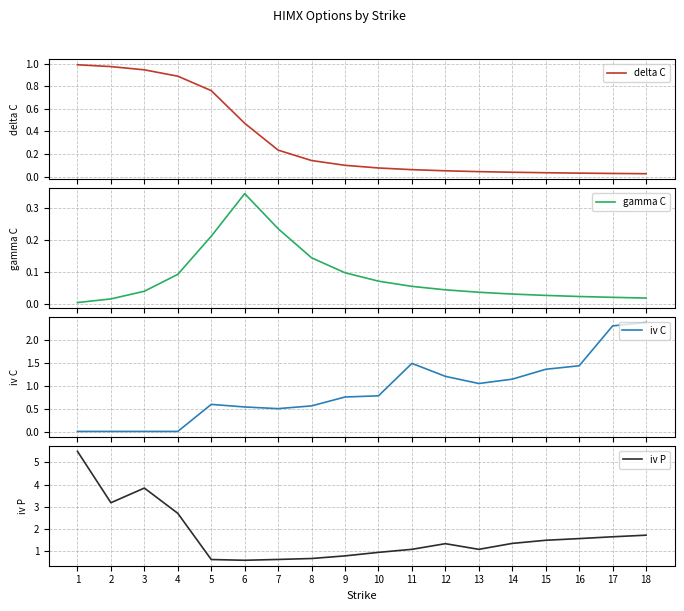

Which has a higher value, 6 or 1?

1